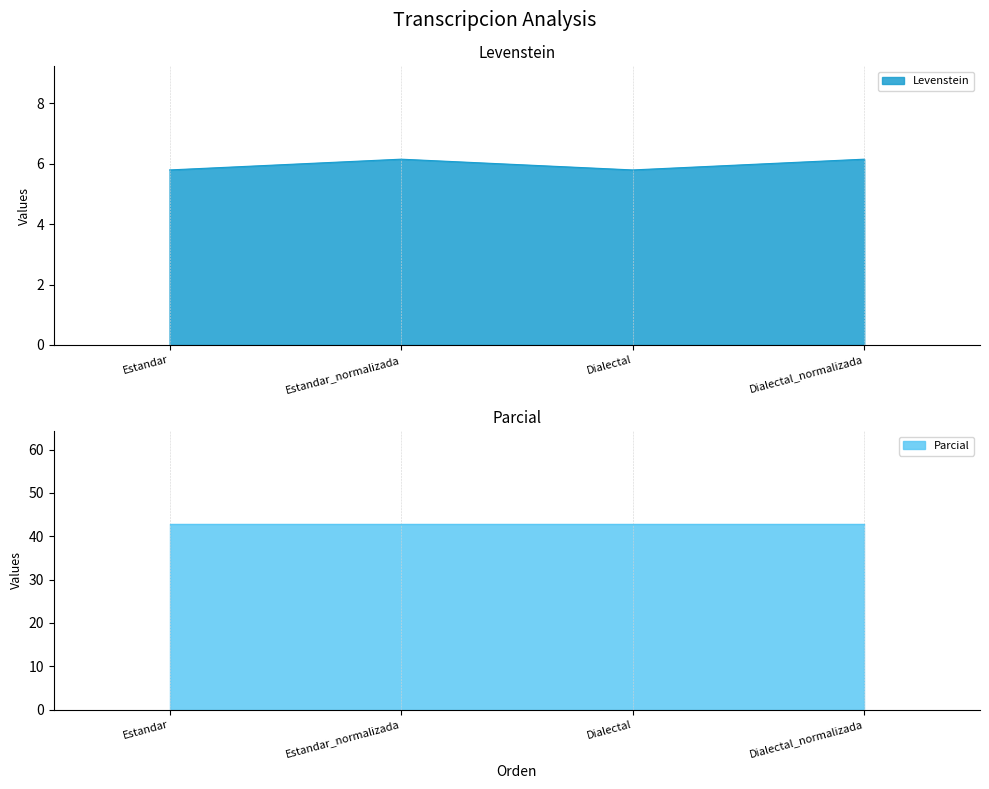

The value of Levenstein at Dialectal_normalizada is 9.7. True or false?

False